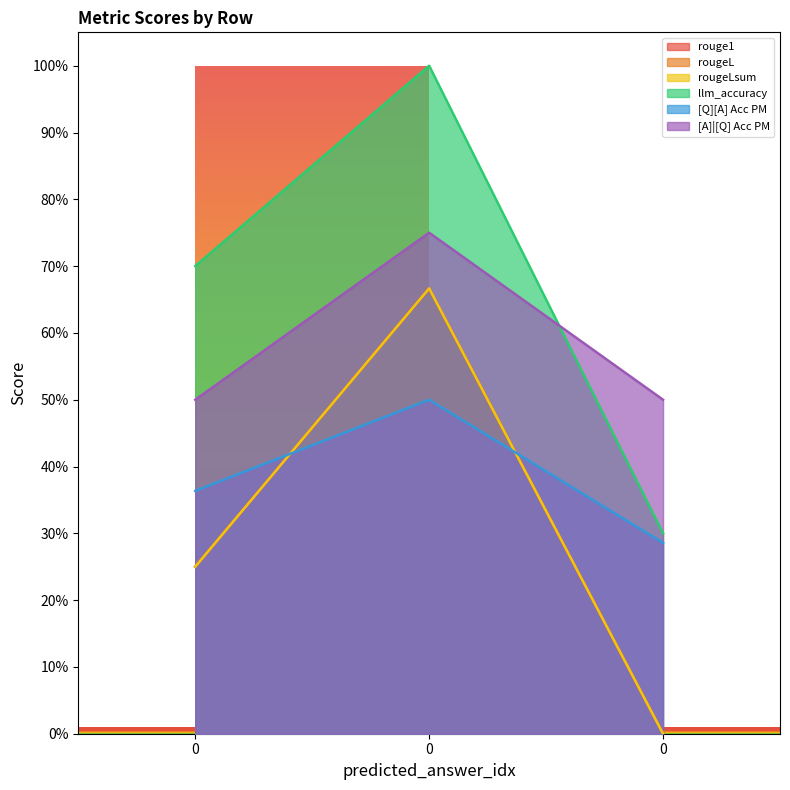

Count the [Q][A] Acc PM values in the range 0 to 1.

3